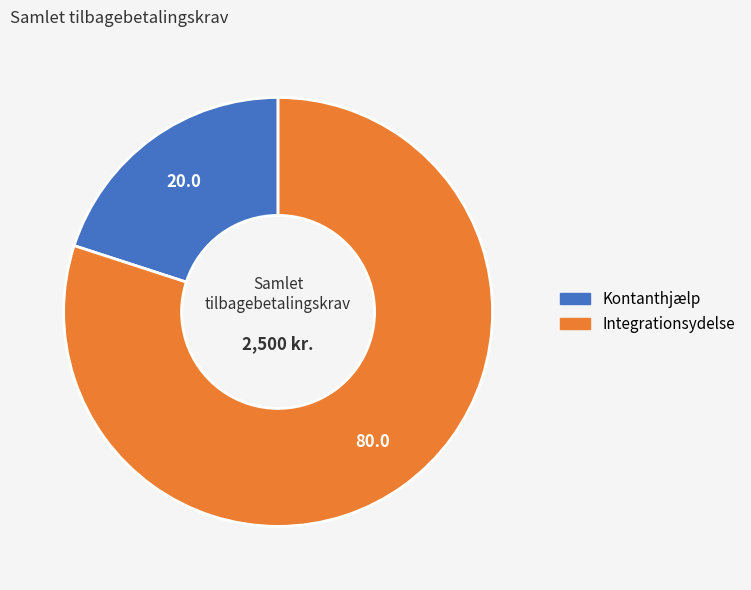

Rank the categories by value from highest to lowest.

Integrationsydelse, Kontanthjælp